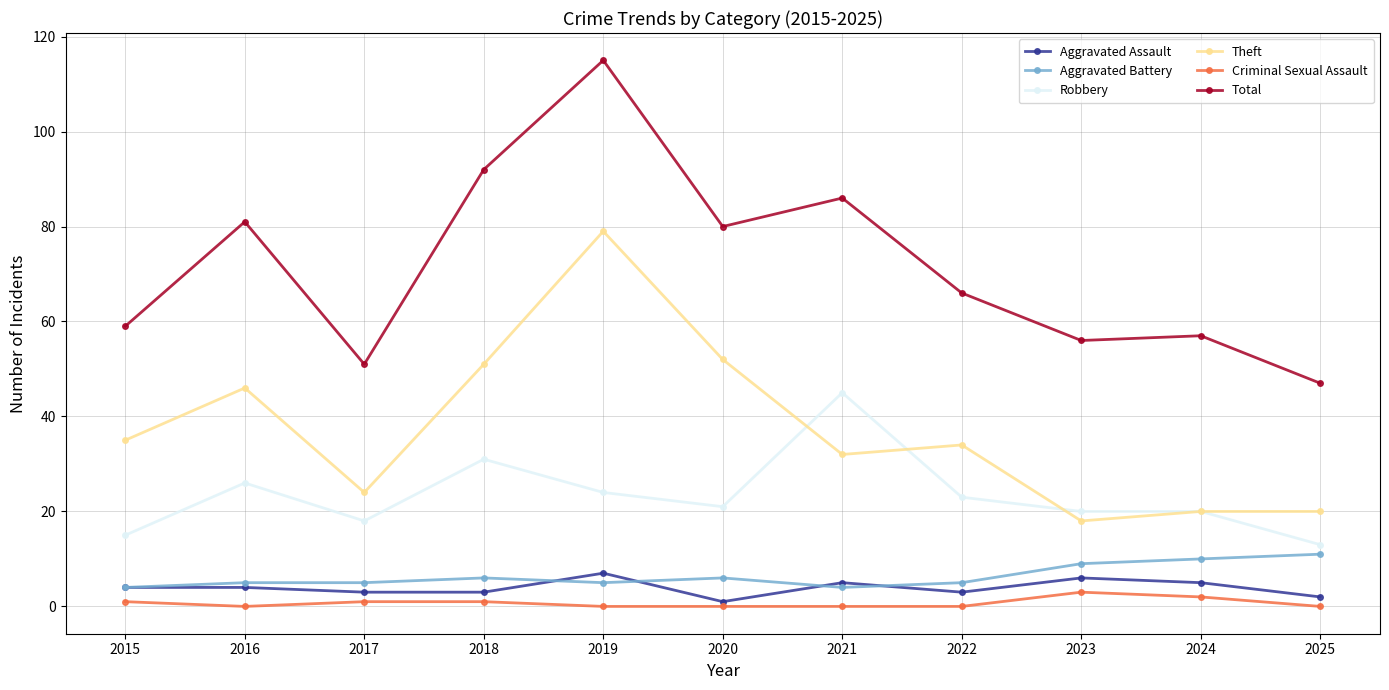

What is the difference between the highest and lowest values at 2023?

53